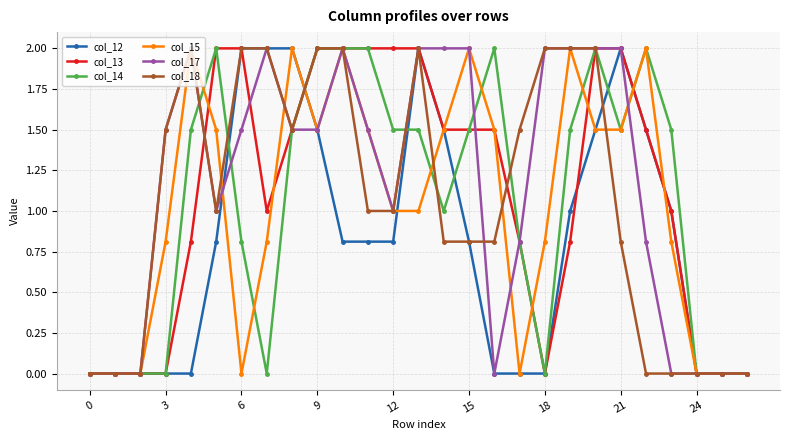

What is the greatest value displayed?

2.0